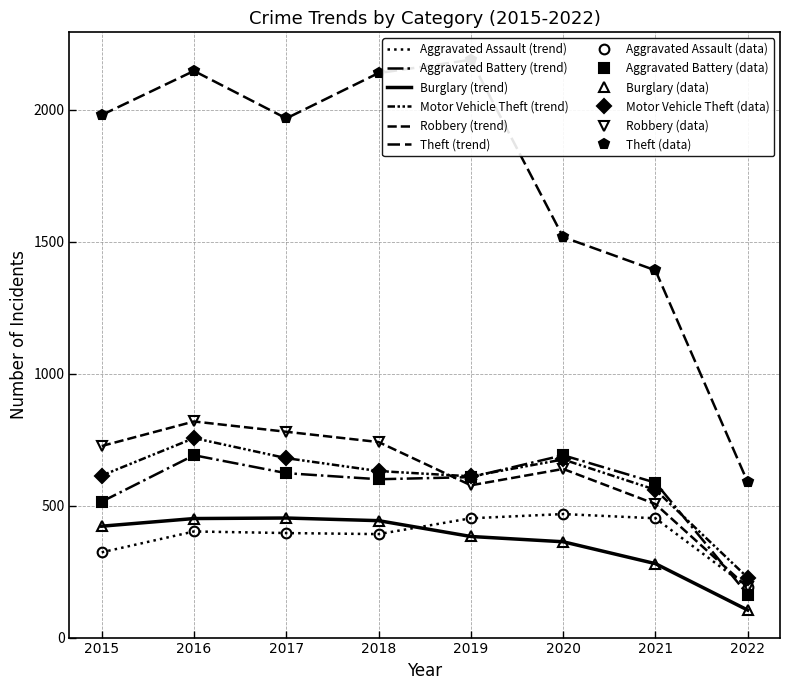

Is the value of Motor Vehicle Theft at 2020 greater than the value of Aggravated Battery at 2020?

No